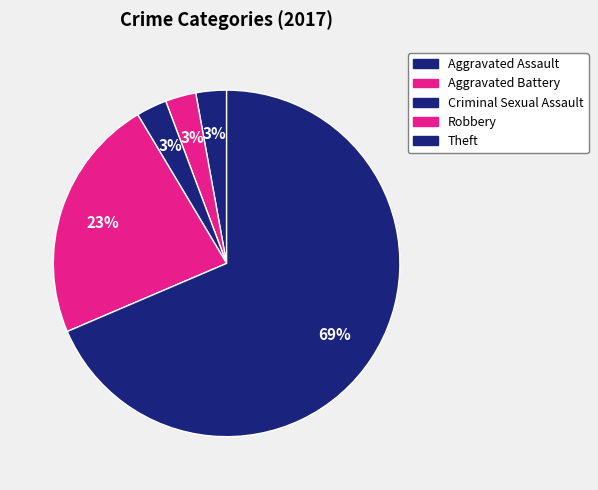

Is the sum of Robbery and Theft greater than half?

Yes